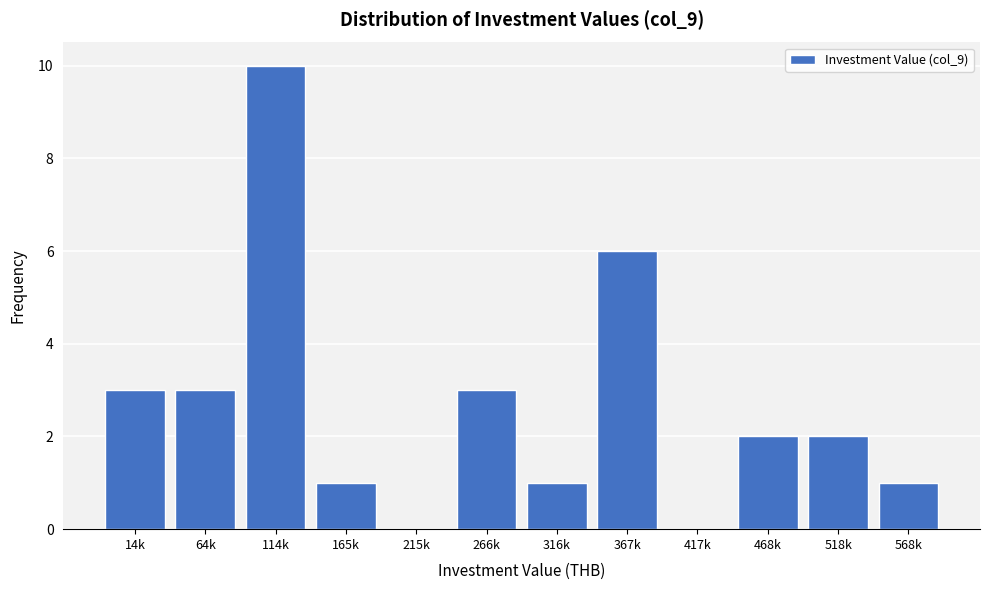

Reading left to right, list all the values displayed in this chart.

14k=3	64k=3	114k=10	165k=1	215k=0	266k=3	316k=1	367k=6	417k=0	468k=2	518k=2	568k=1